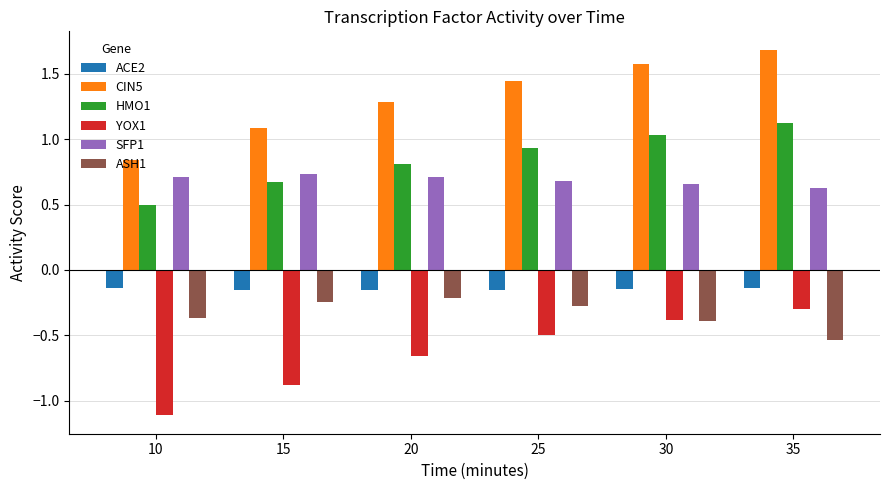

Between 15 and 20, which series saw the biggest shift?

YOX1